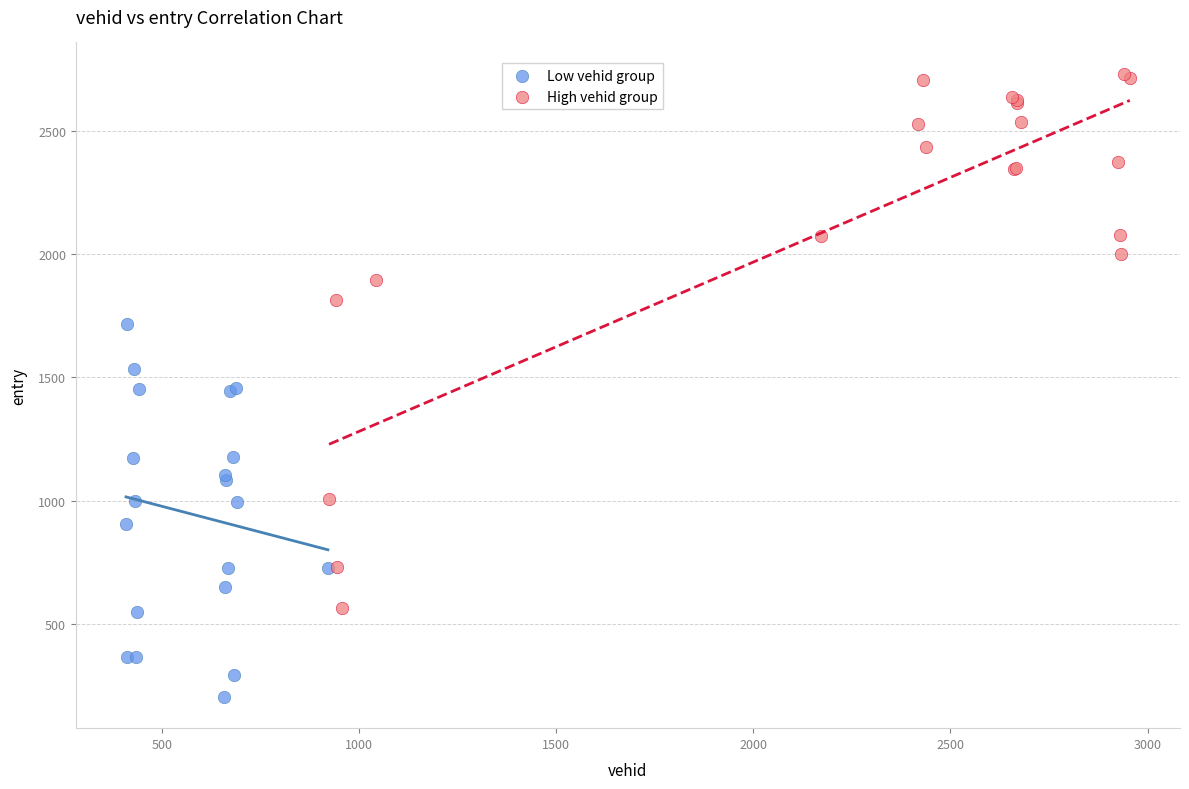

Which series has the largest Y range (max minus min)?

High vehid group